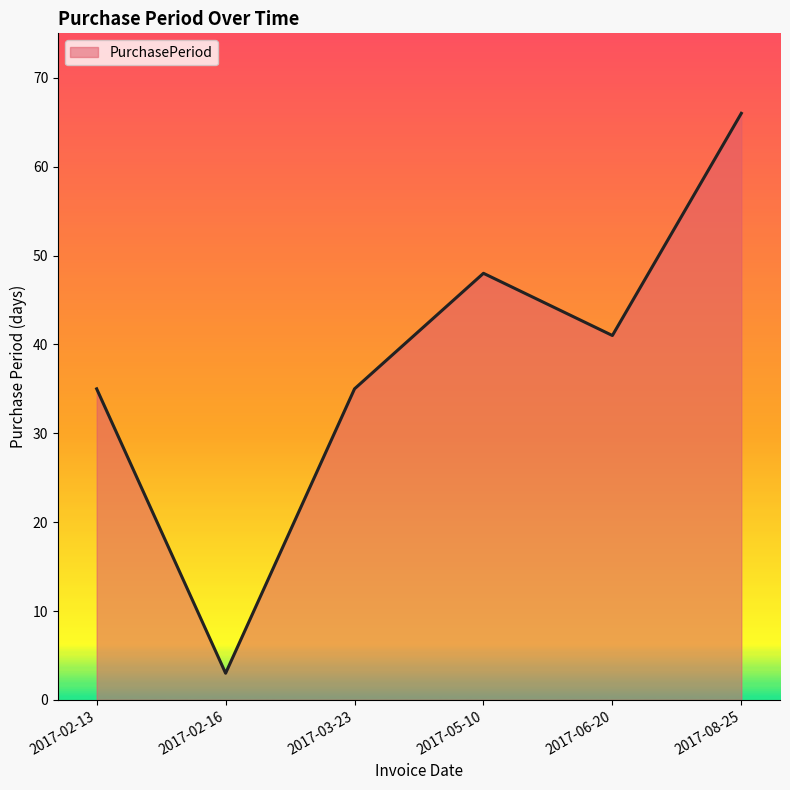

The value at 2017-05-10 is 48. True or false?

True